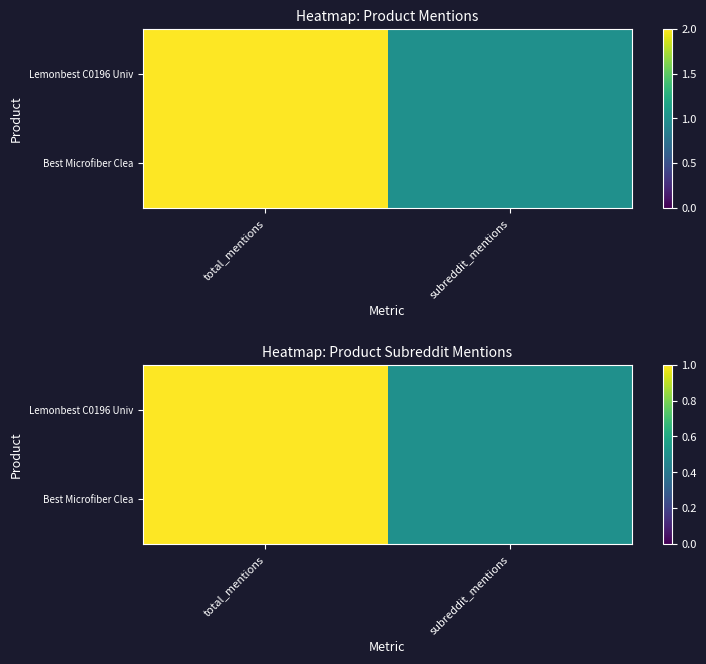

Is it true that Best Microfiber Clea equals 1.0 at total_mentions?

True